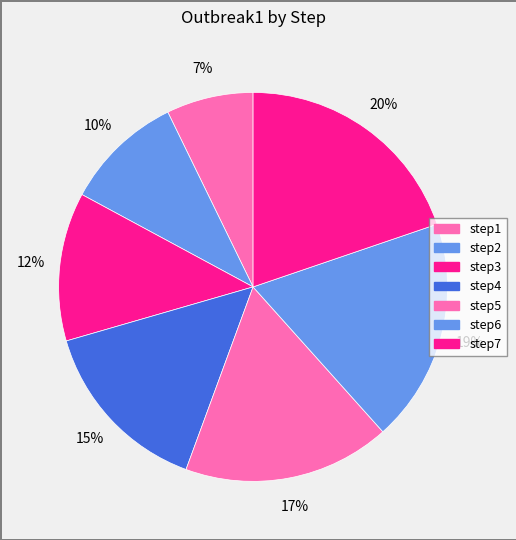

Do step6 and step5 together represent more than half of the pie?

No